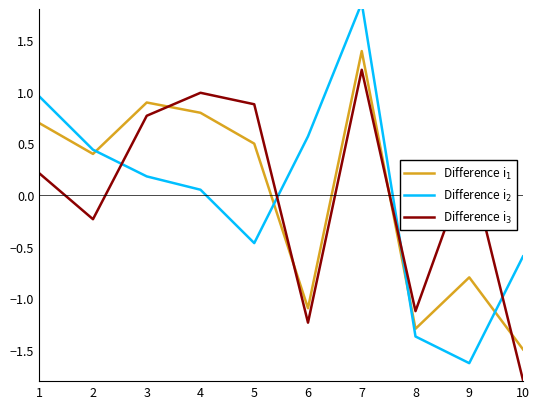

What is the spread (max minus min) of values at 9?

1.9